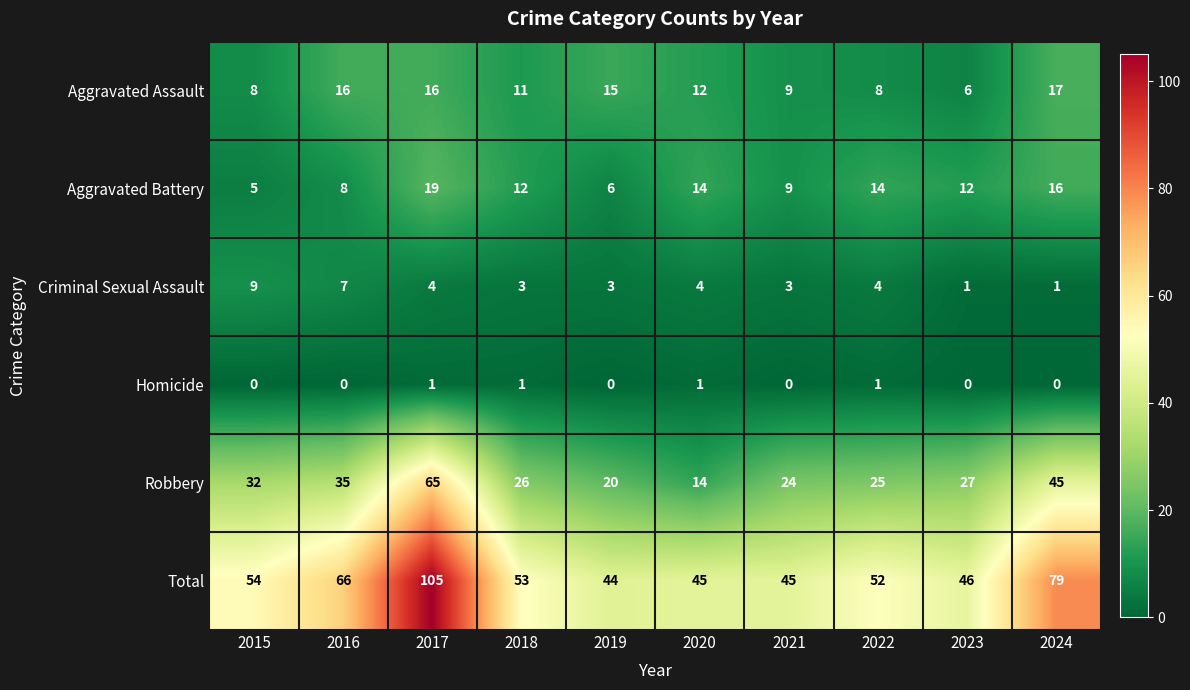

What is the average value of the Criminal Sexual Assault series?

4